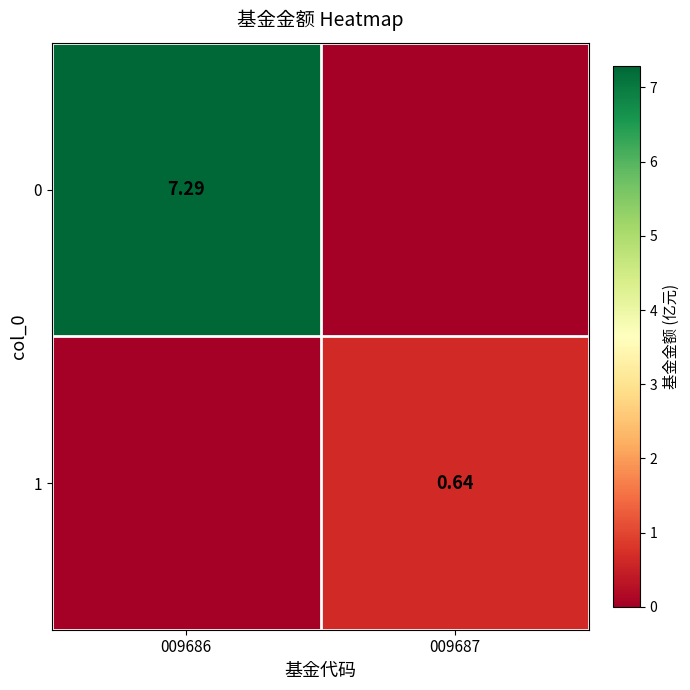

Is the value of 1 at 009687 greater than the value of 0 at 009686?

No